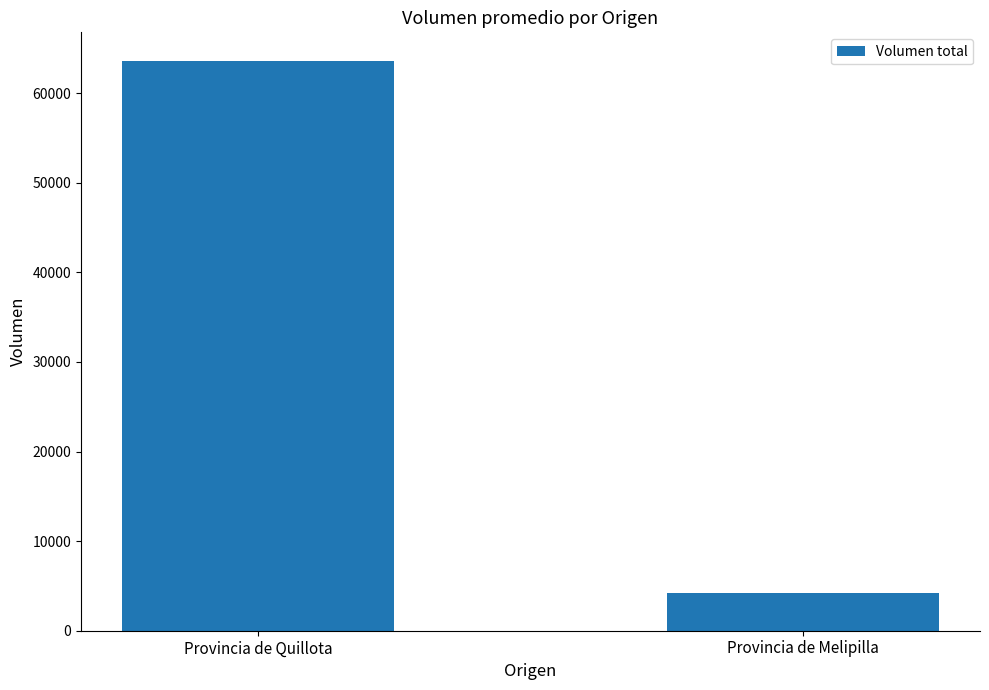

What is the sum of all values?

67808